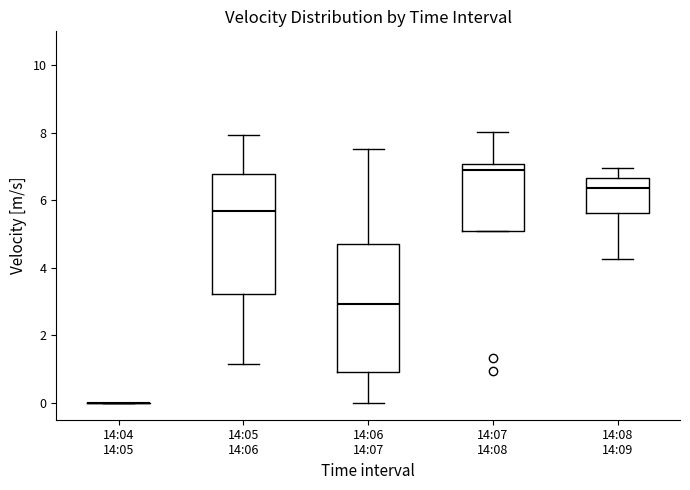

Reading left to right, transcribe this box plot: for each box, give where its median line is, the range the box spans, and where its two whiskers end, as read against the y-axis. The values are not printed on the chart, so give them approximately, as read against the axis.

14:04 14:05: box collapsed to a line at 0.0, whiskers 0.0 to 0.0
14:05 14:06: median 5.6, box 3.2 to 6.8, whiskers 1.2 to 8.0
14:06 14:07: median 3.0, box 1.0 to 4.6, whiskers 0.0 to 7.6
14:07 14:08: median 6.8, box 5.0 to 7.0, whiskers 5.0 to 8.0
14:08 14:09: median 6.4, box 5.6 to 6.6, whiskers 4.2 to 7.0